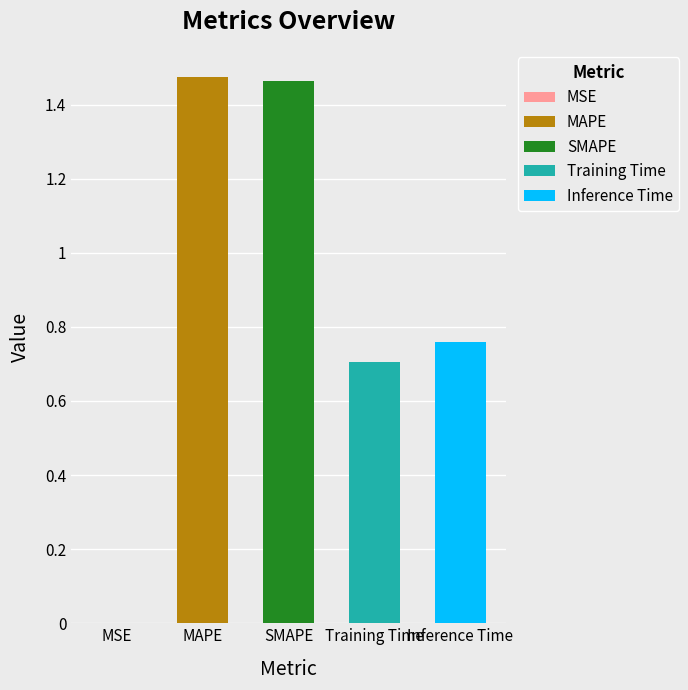

Reading right to left, extract all data points from this chart.

0.8	0.7	1.5	1.5	0.0